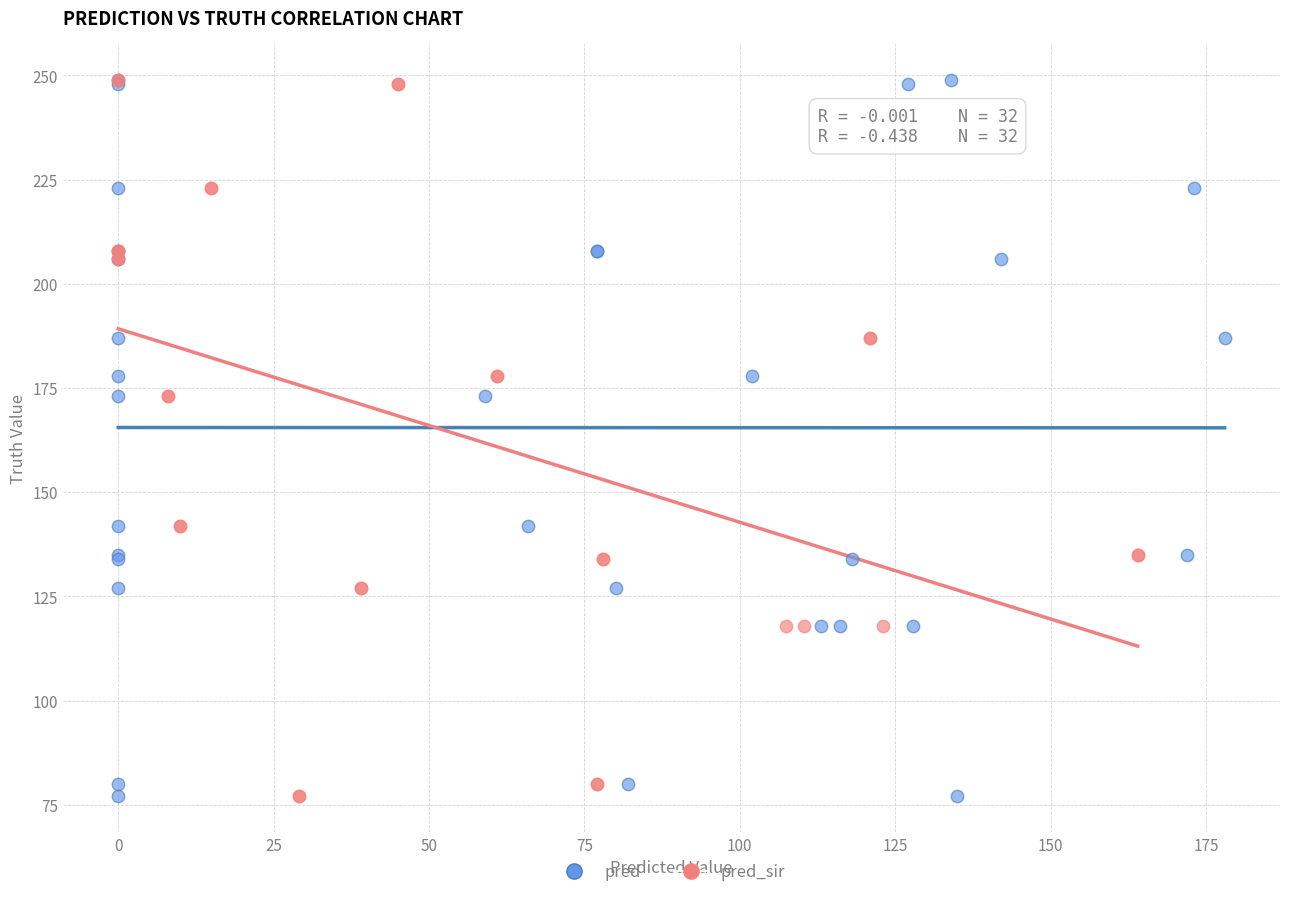

What are all the series names shown in the legend?

pred, pred_sir